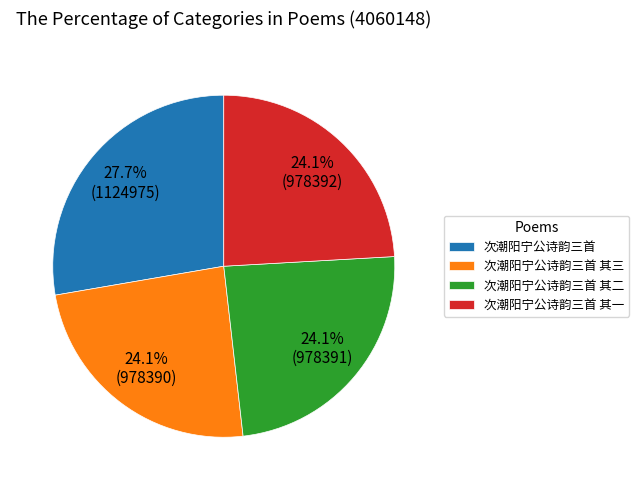

The 次潮阳宁公诗韵三首 slice represents 37% of the pie. True or false?

False